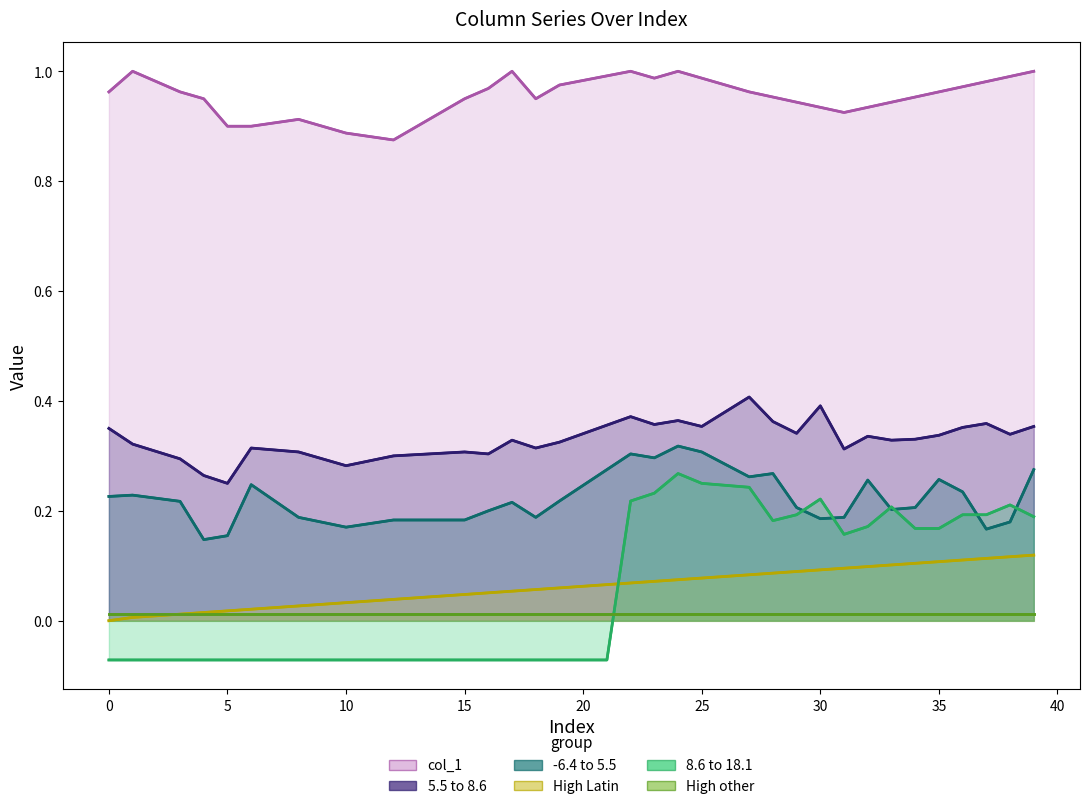

What is the spread (max minus min) of values at 15?

1.0